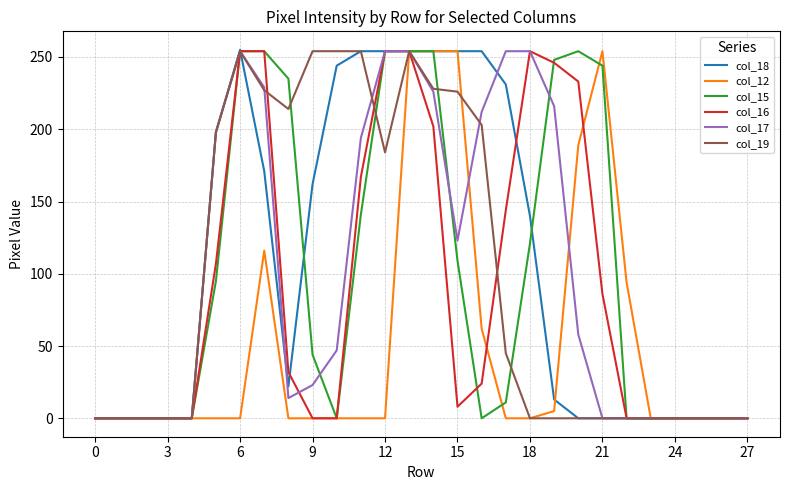

Which series has the widest spread of values?

col_18